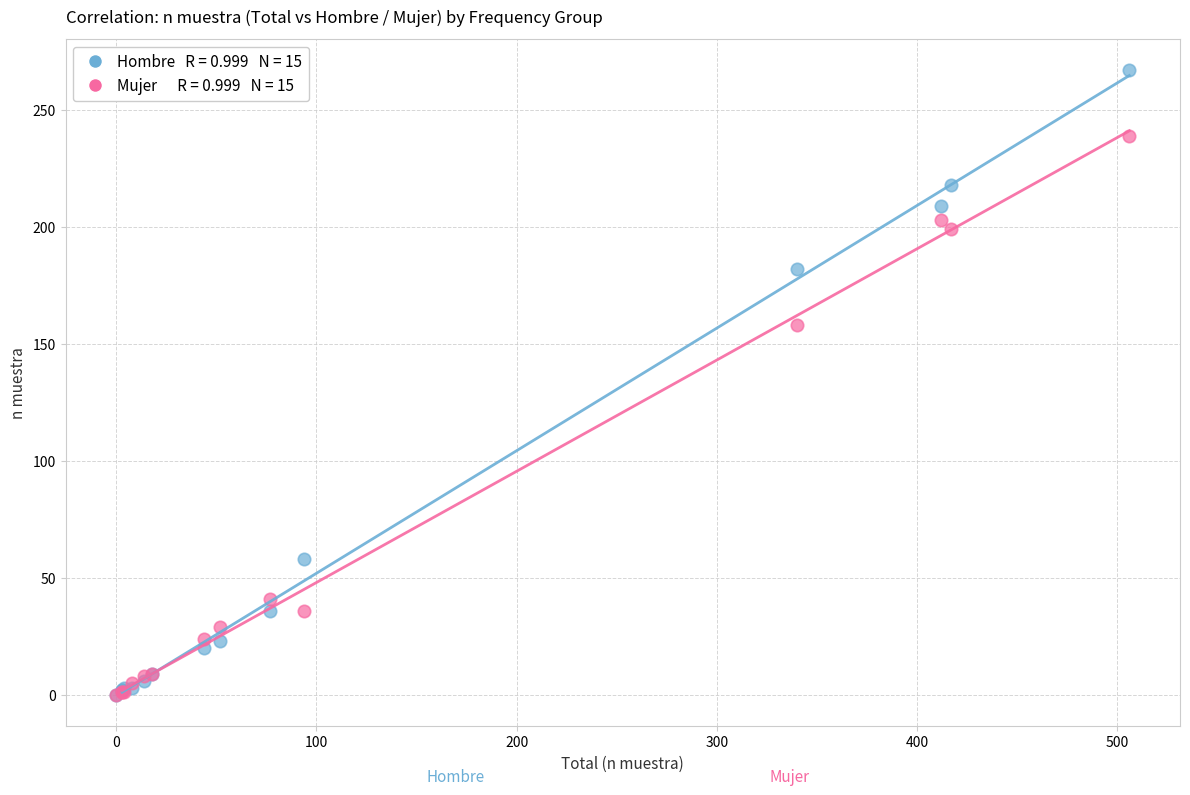

Across all series, what Y value is closest to 133?

158